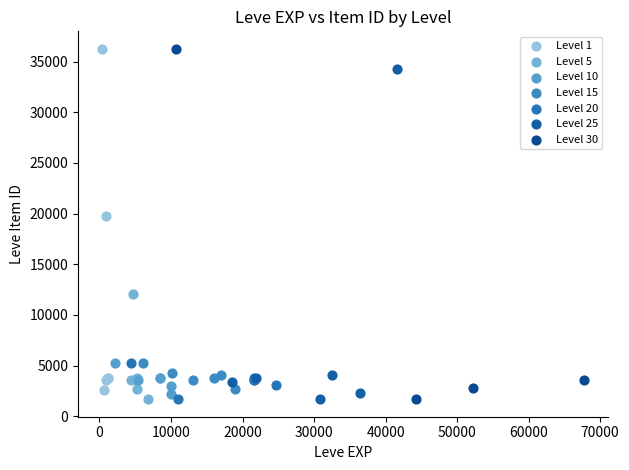

What are all the series names shown in the legend?

Level 1, Level 5, Level 10, Level 15, Level 20, Level 25, Level 30